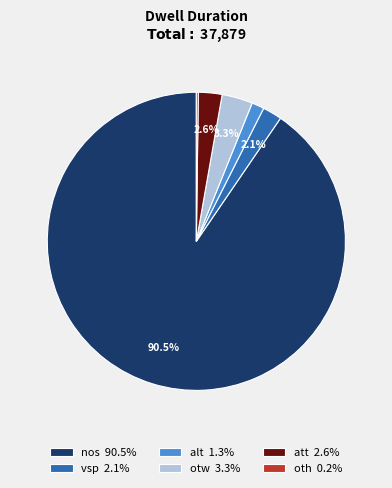

Combined, do vsp 2.1% and alt 1.3% account for over 50%?

No